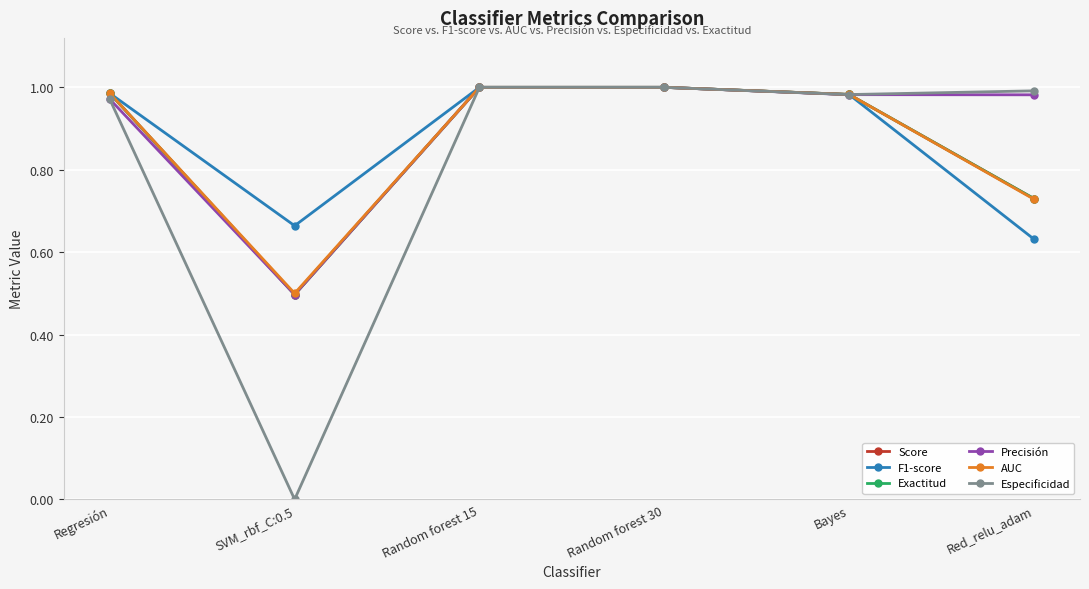

How many lines are shown in the chart?

6